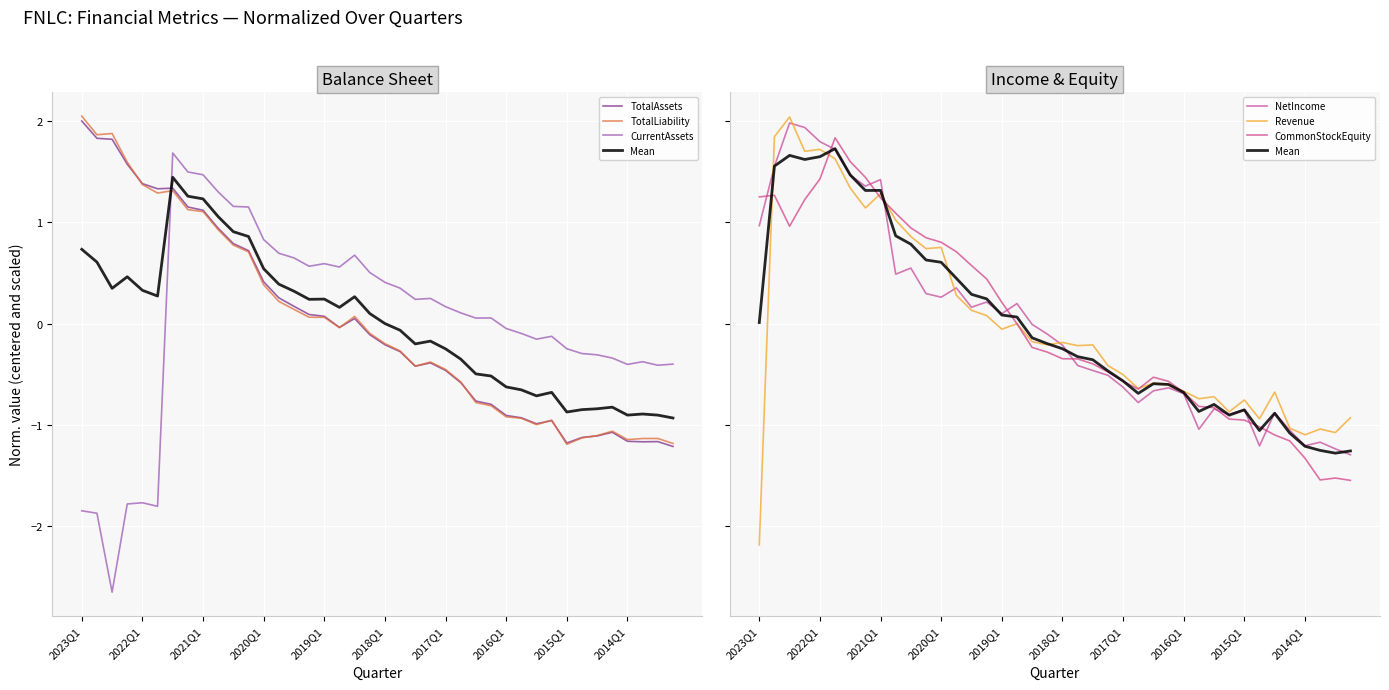

Does the chart display data point markers on the line(s)?

No